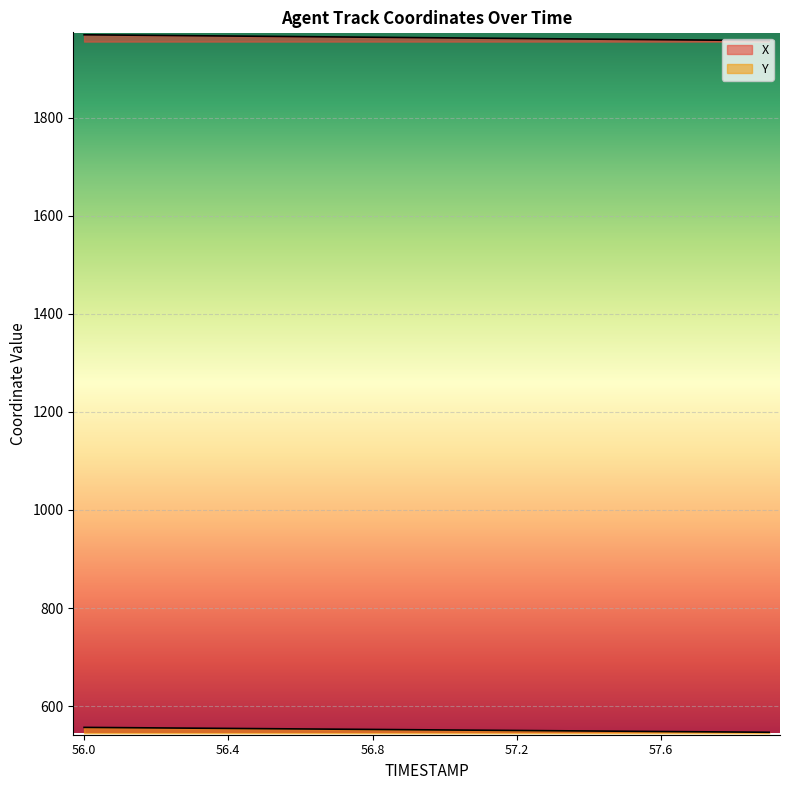

What is the label of the 4th point from the right?

57.6